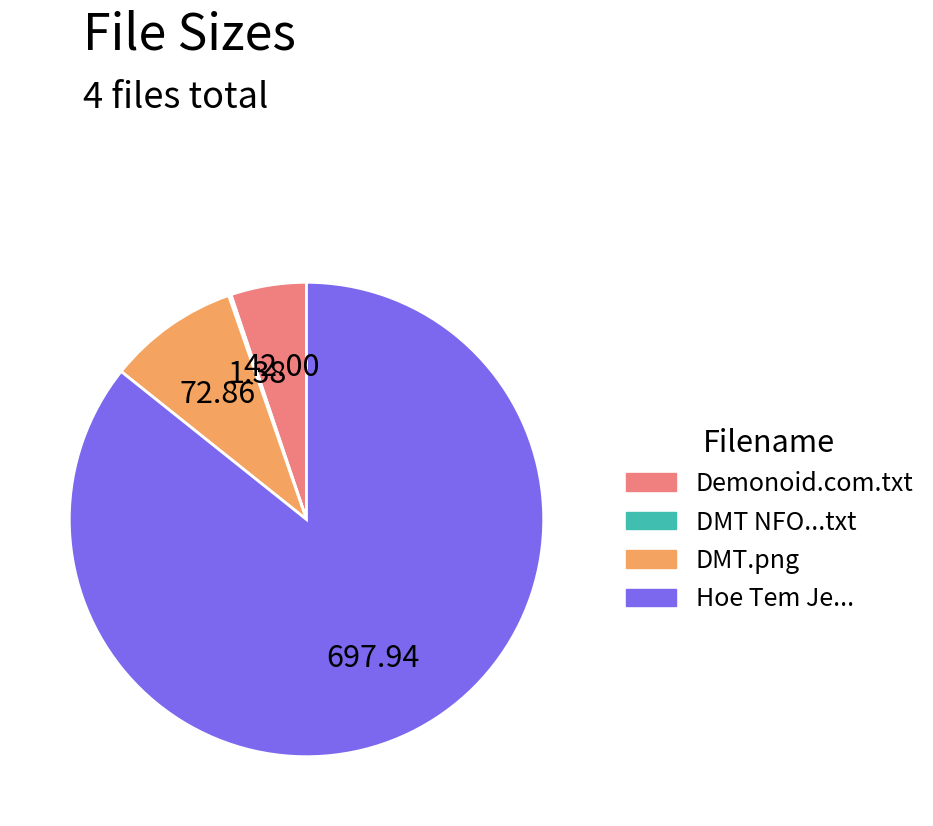

Between DMT.png and Demonoid.com.txt, which is larger?

DMT.png